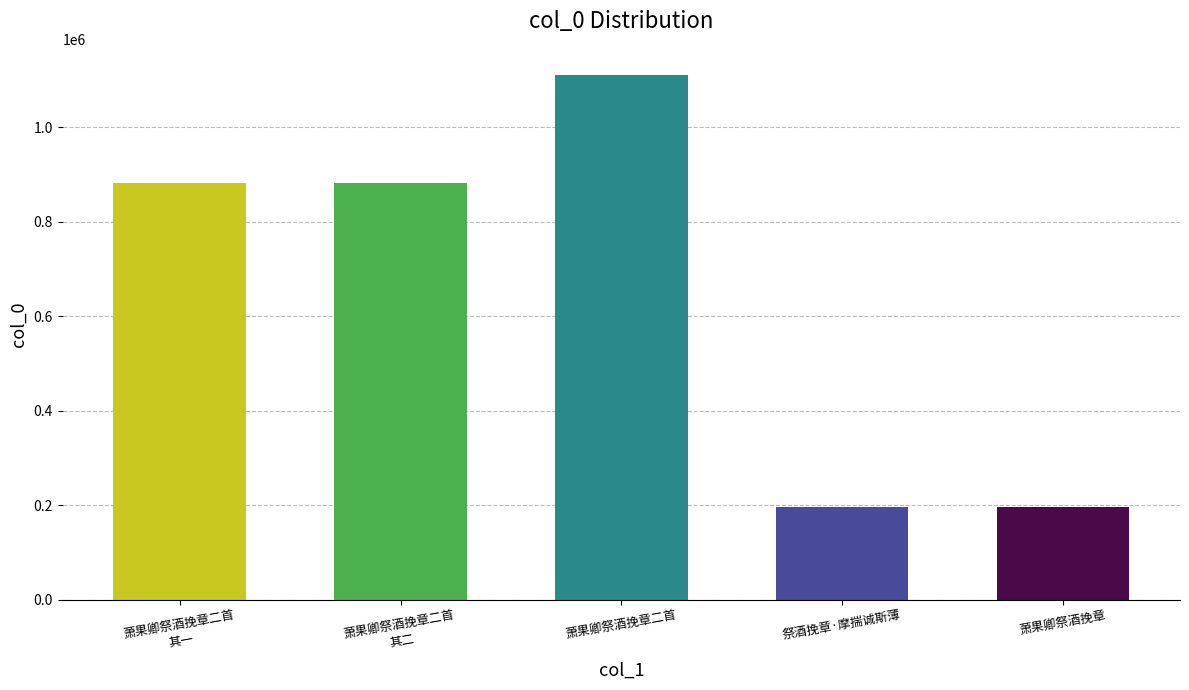

How many bars are there in total?

5